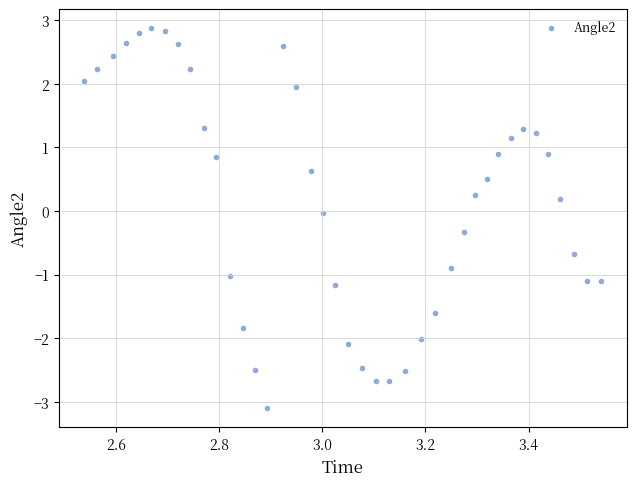

What is the range of Y values (max minus min)?

6.0